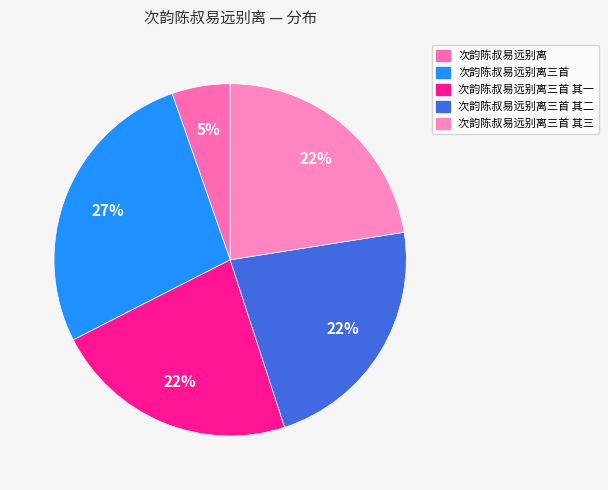

Rank the categories by value from lowest to highest.

次韵陈叔易远别离, 次韵陈叔易远别离三首 其三, 次韵陈叔易远别离三首 其二, 次韵陈叔易远别离三首 其一, 次韵陈叔易远别离三首